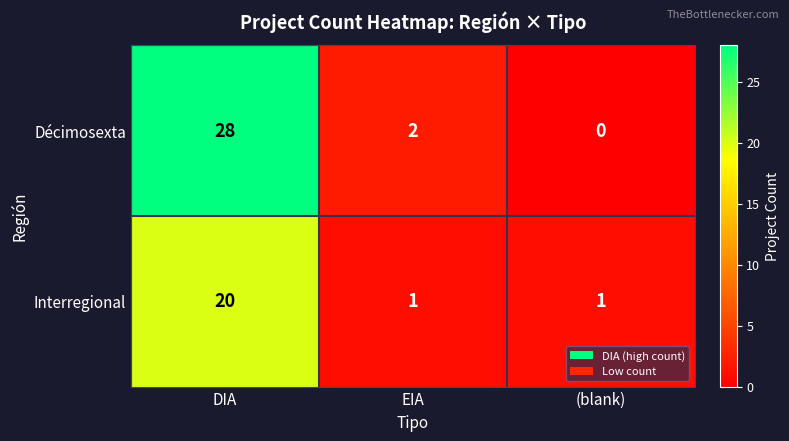

Which series changed the most between EIA and (blank)?

Décimosexta